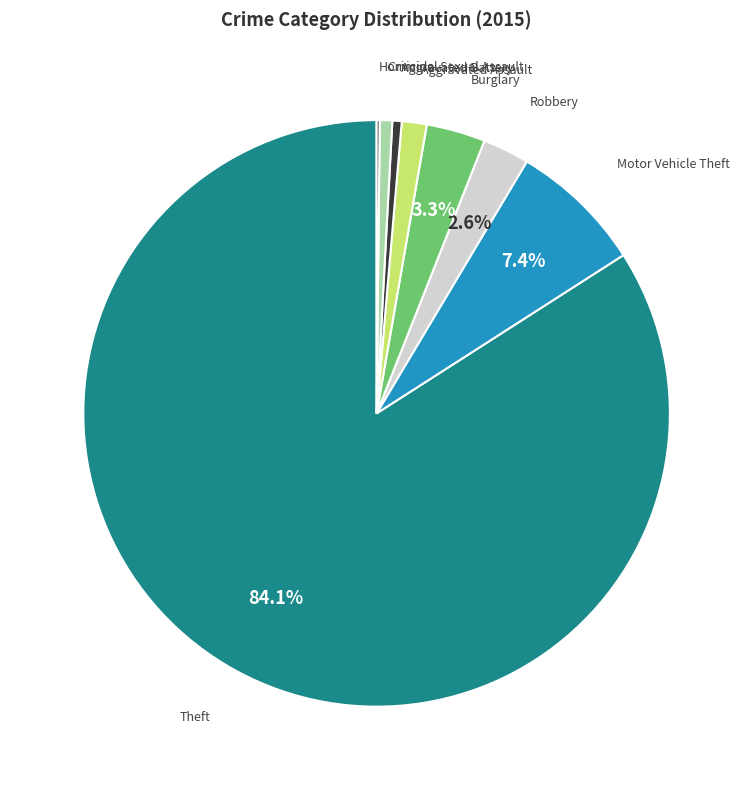

Does any single category account for the majority?

Yes